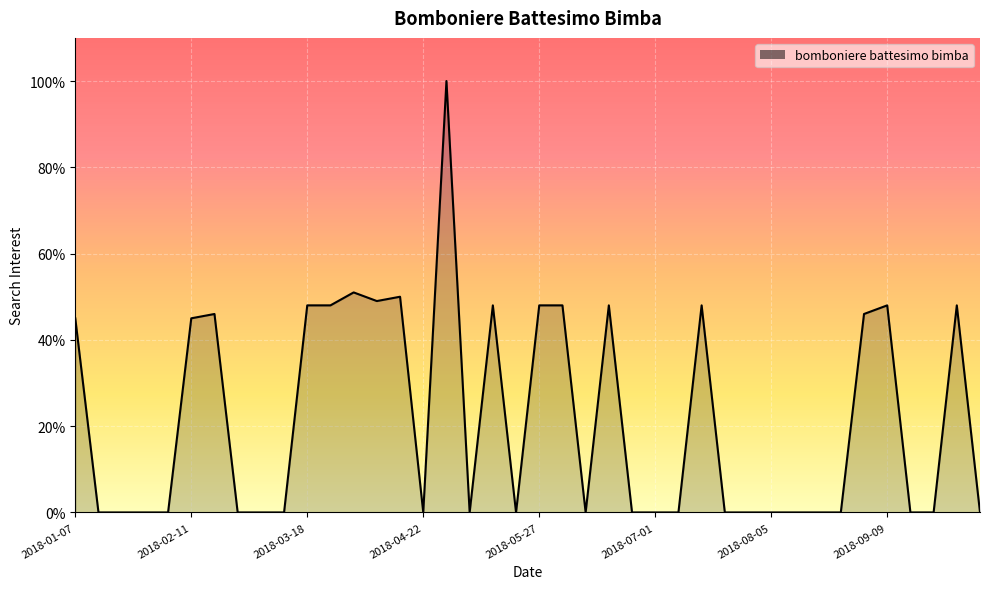

Does the chart display data point markers on the line(s)?

No